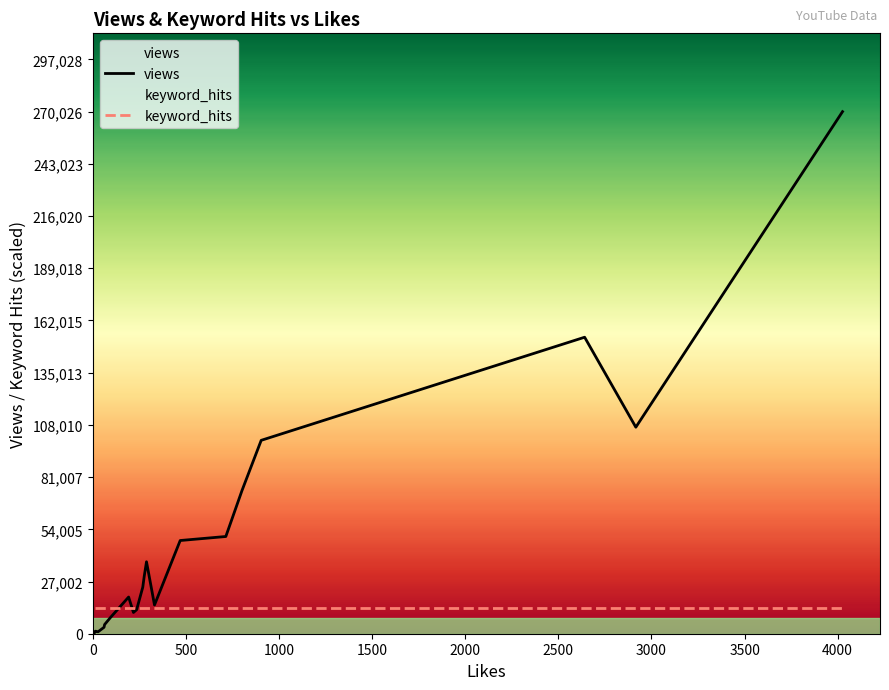

What is the label of the 18th point from the right?

218